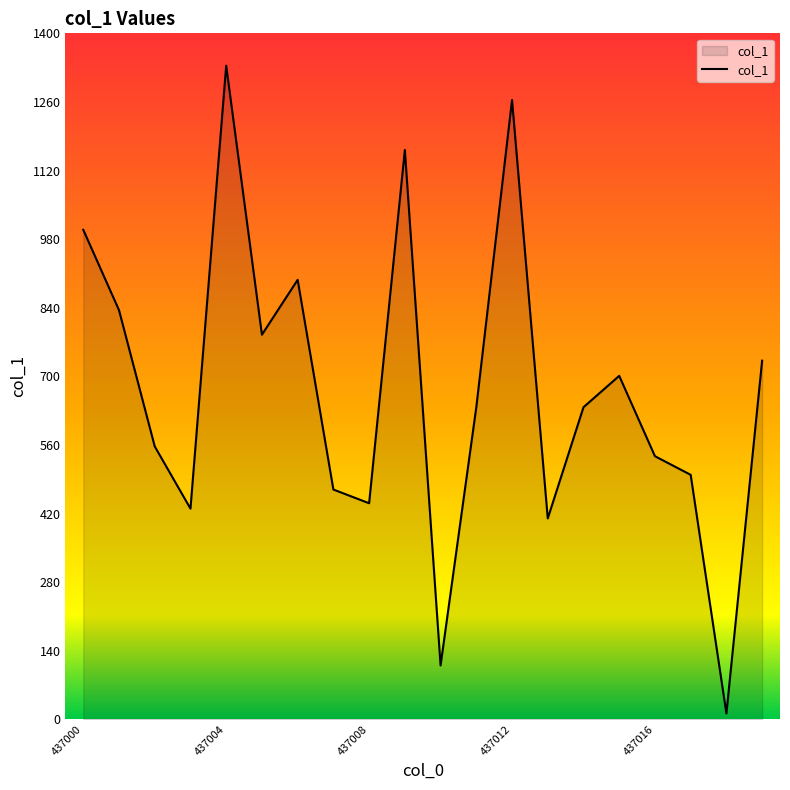

What is the difference between the maximum and minimum values?

1322